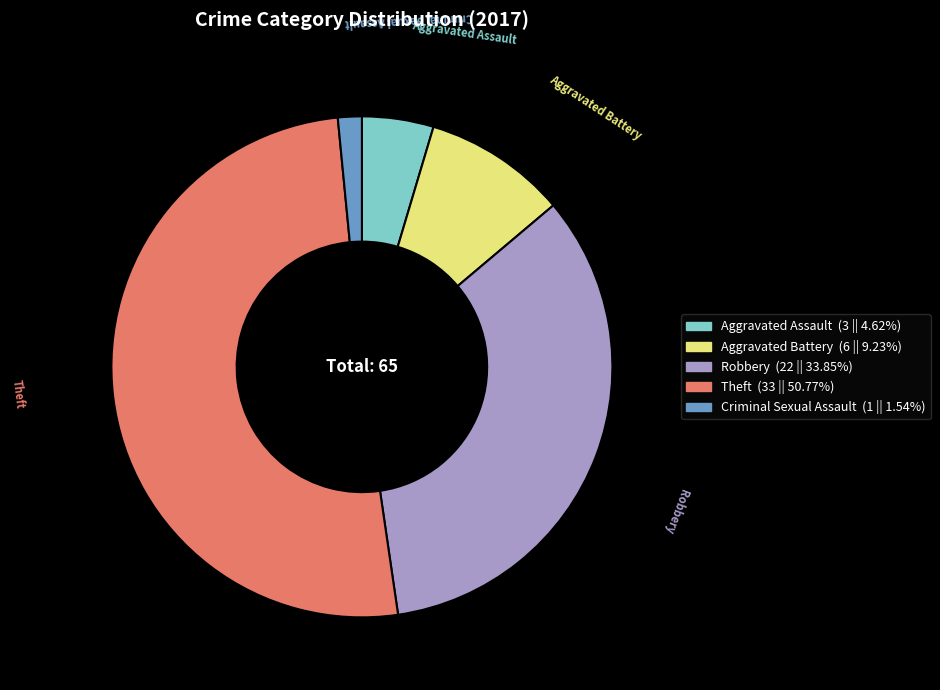

Which category has the biggest portion of the pie?

Theft